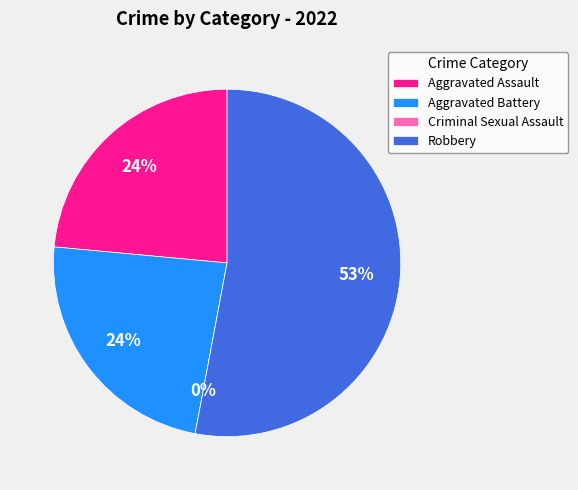

The Robbery slice represents 53% of the pie. True or false?

True